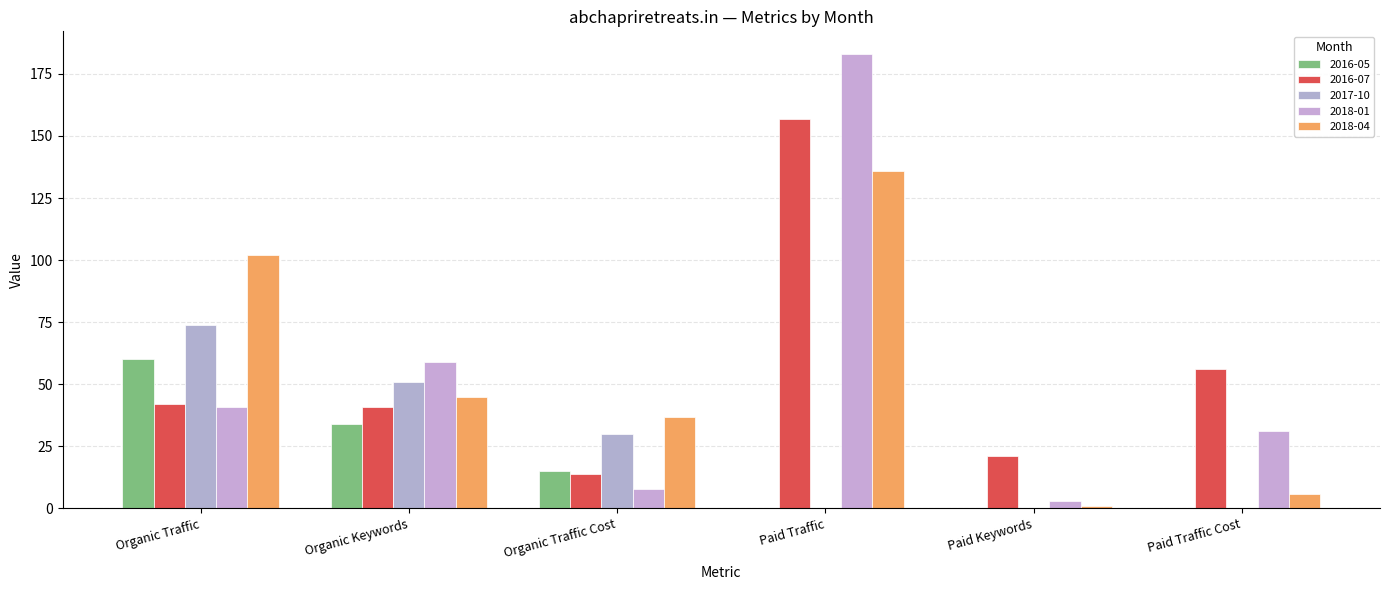

True or false: 2016-07 has a value of 5 at Organic Traffic Cost.

False